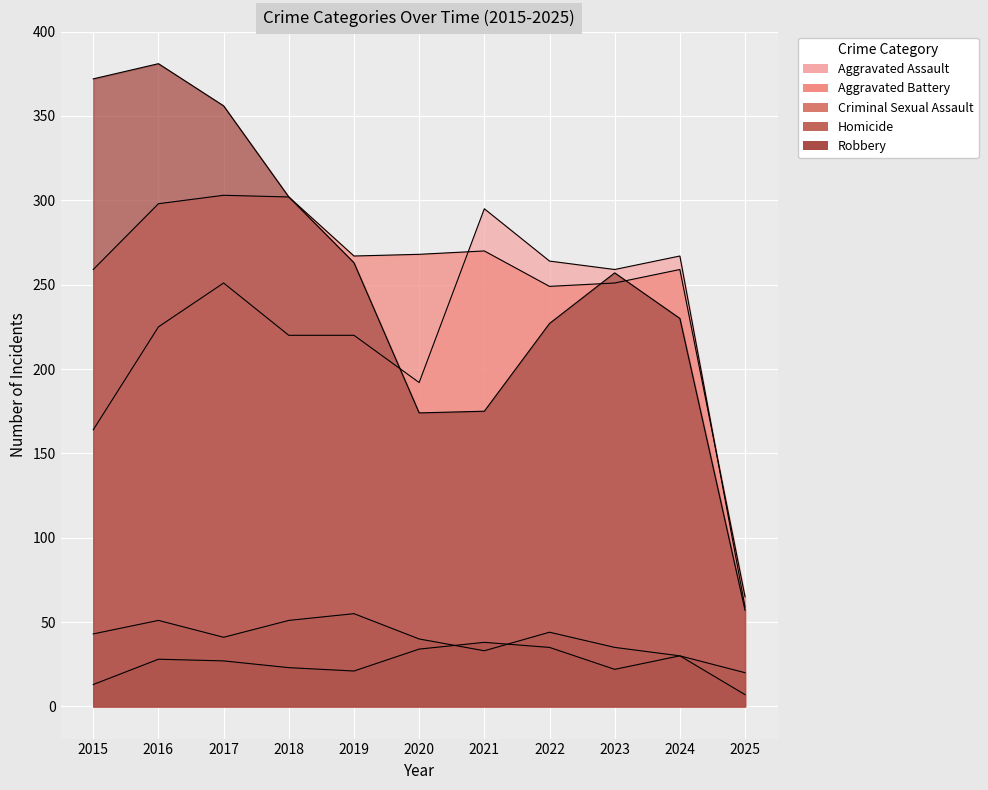

Between 2020 and 2024, which series saw the biggest shift?

Aggravated Assault